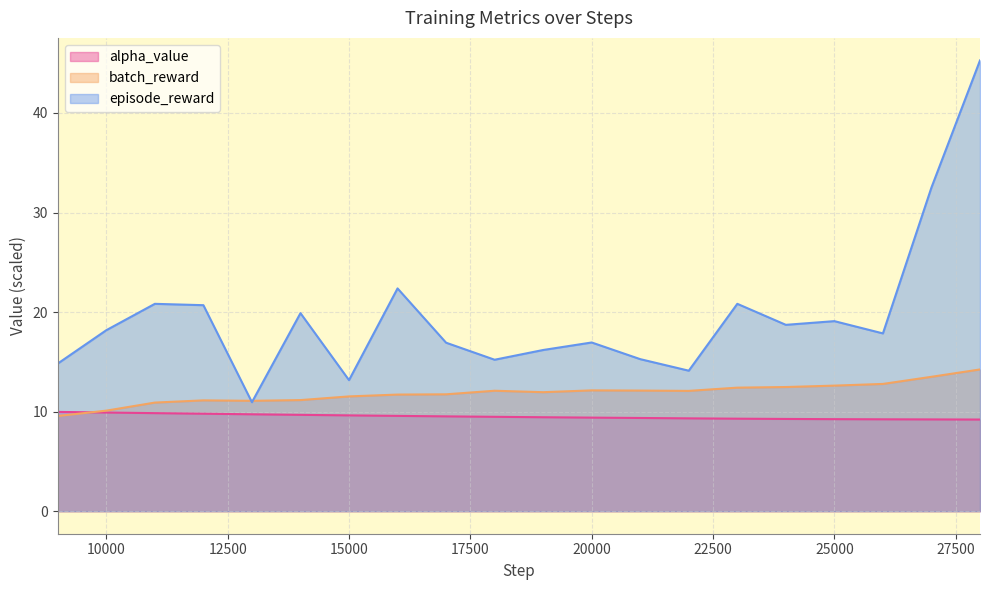

What is the highest value of the batch_reward series?

14.2